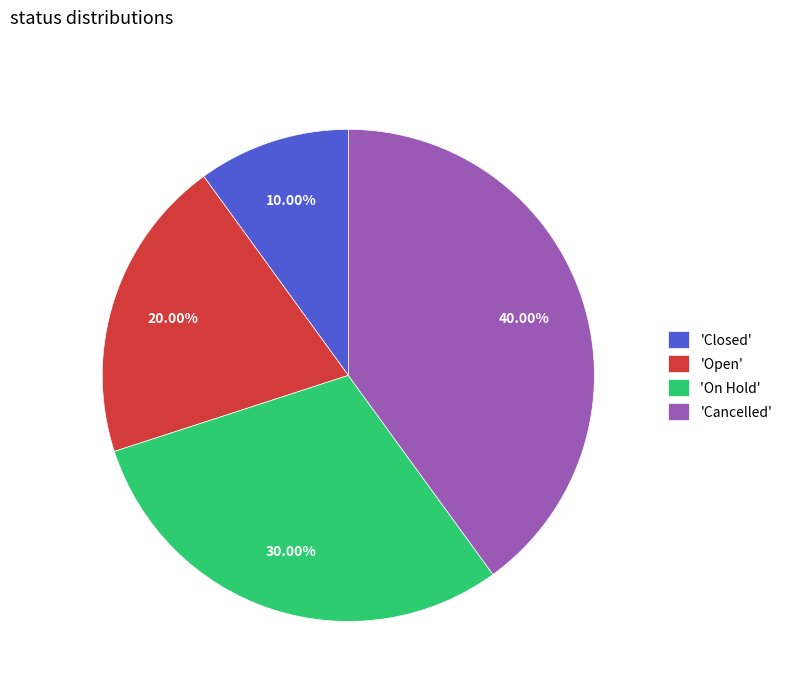

Combined, do 'Closed' and 'Open' account for over 50%?

No